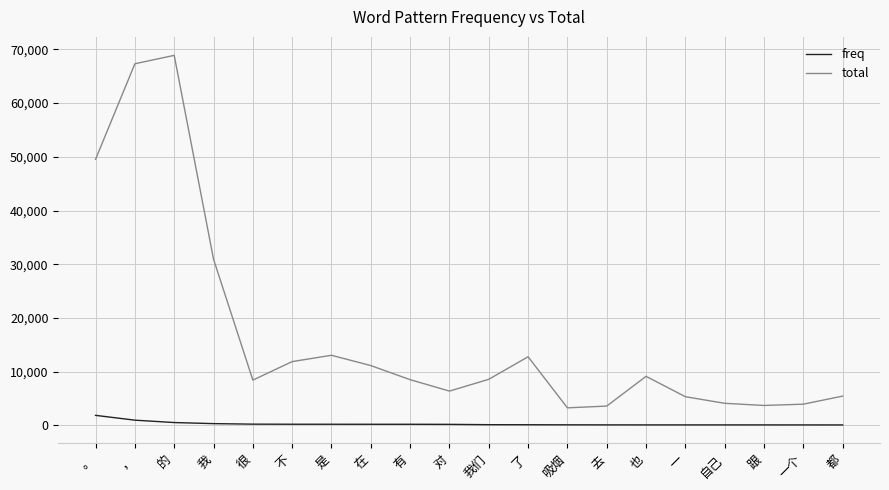

Which series has the widest spread of values?

total